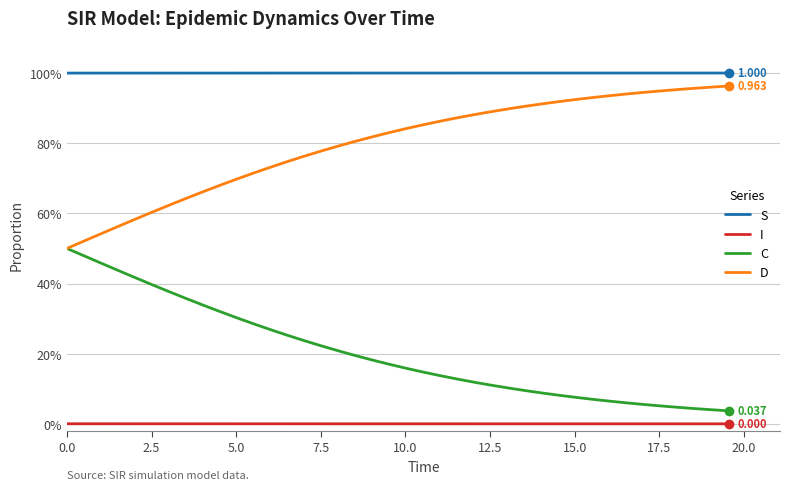

What are all the series names shown in the legend?

S, I, C, D